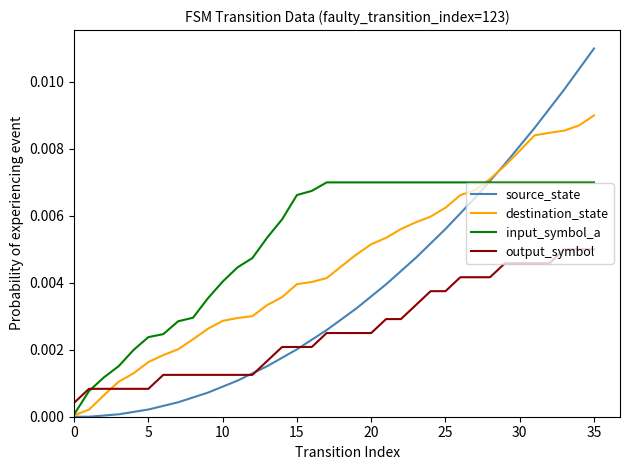

Which series has the largest total across all categories?

input_symbol_a